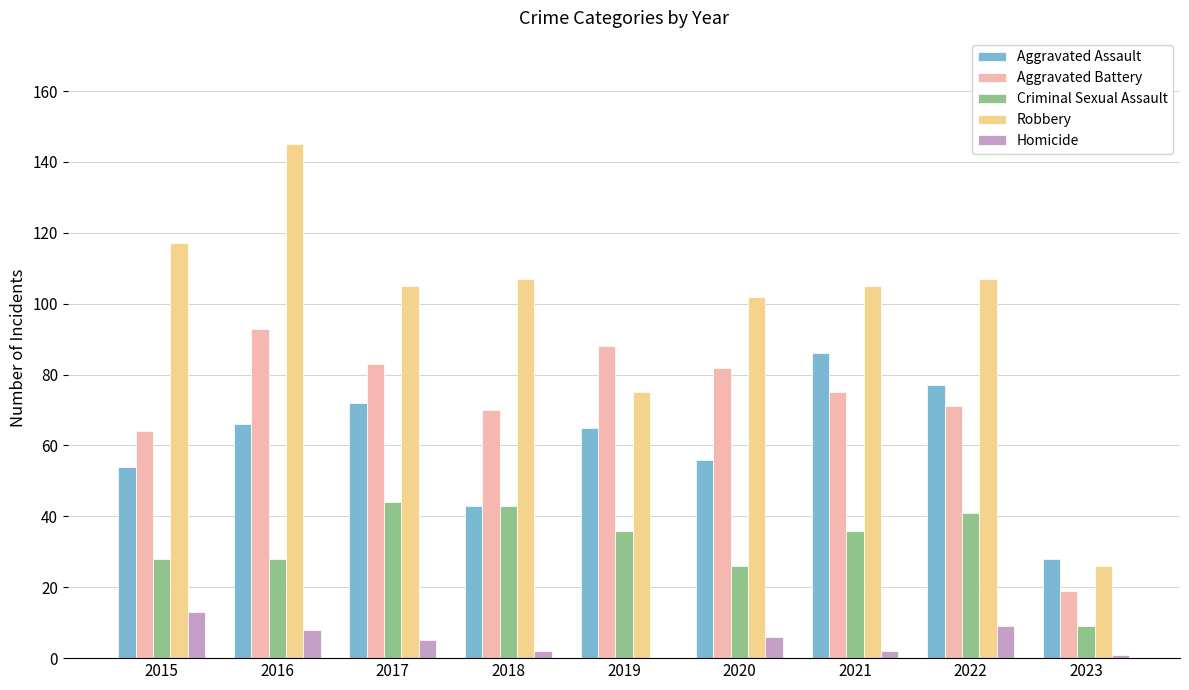

True or false: Criminal Sexual Assault has a value of 40 at 2020.

False